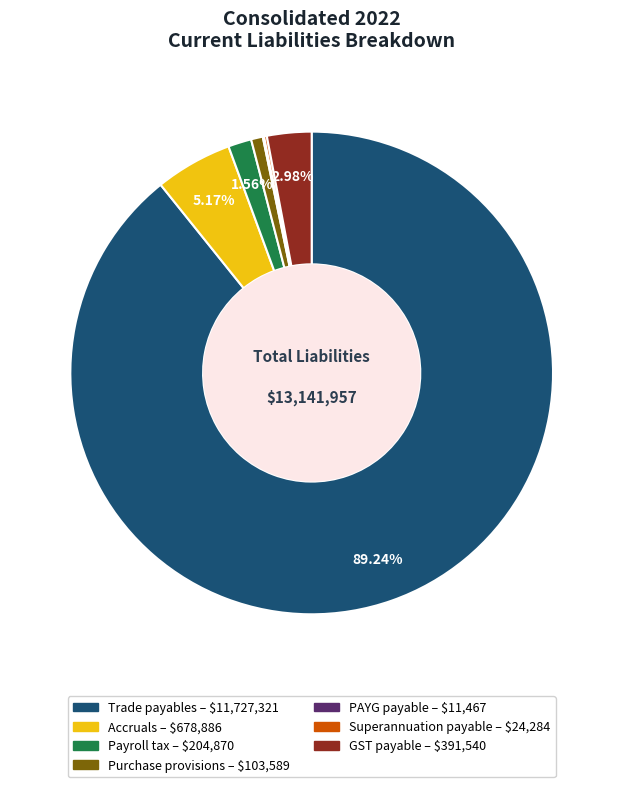

What percentage is NOT represented by Payroll tax?

98.4%